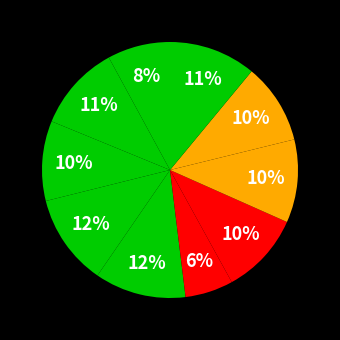

To the nearest percent, what is the average slice percentage?

10%